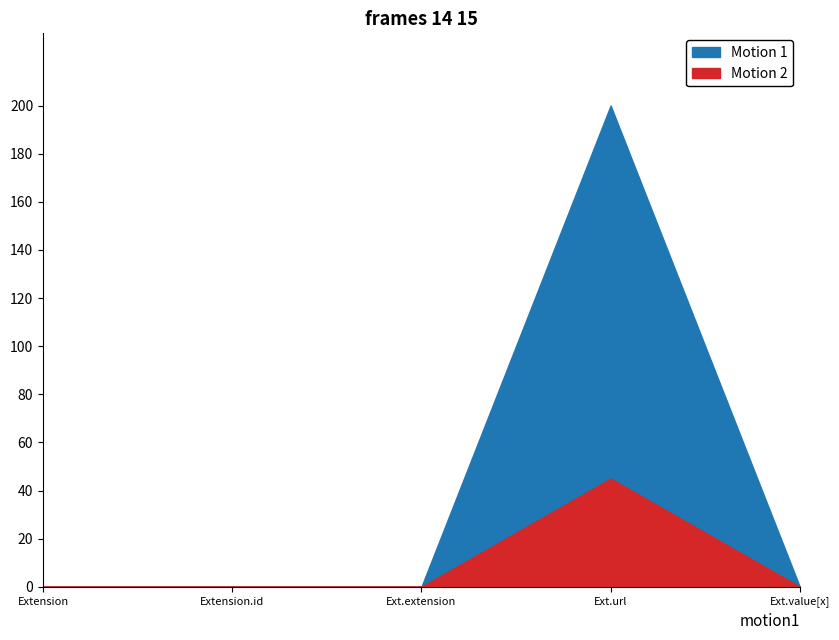

How many interior local peaks does the Motion 2 series have?

1